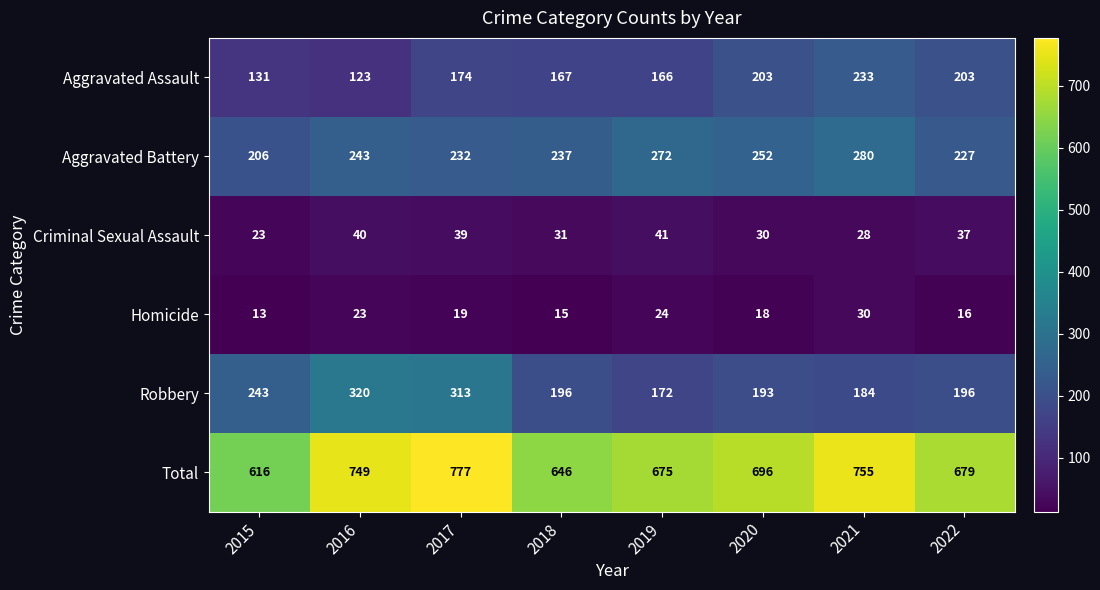

Rank the series at 2015 from lowest to highest value.

Homicide, Criminal Sexual Assault, Aggravated Assault, Aggravated Battery, Robbery, Total